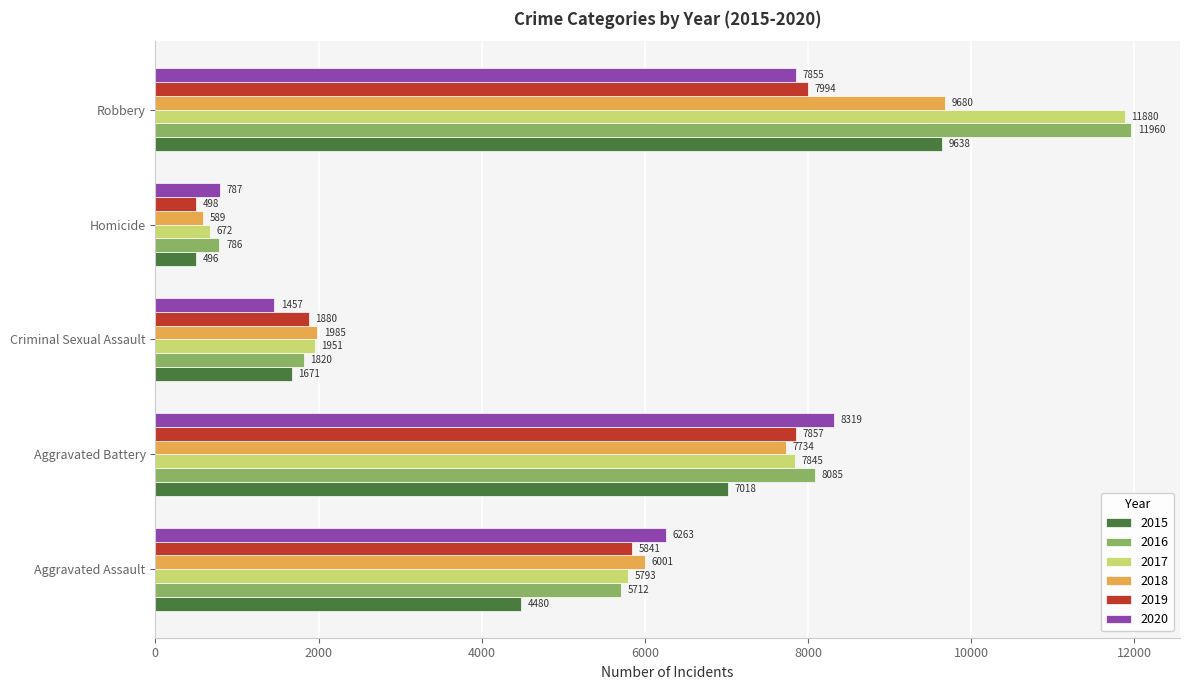

At which label is 2017 closest to 6276?

Aggravated Assault